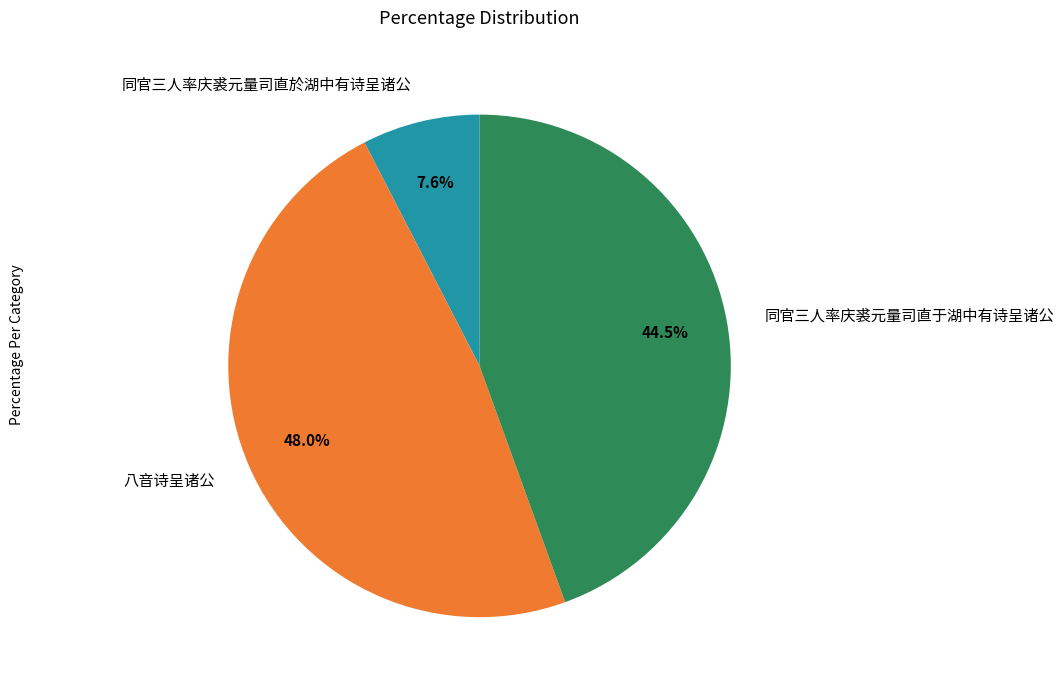

What is the largest slice in the pie chart?

八音诗呈诸公